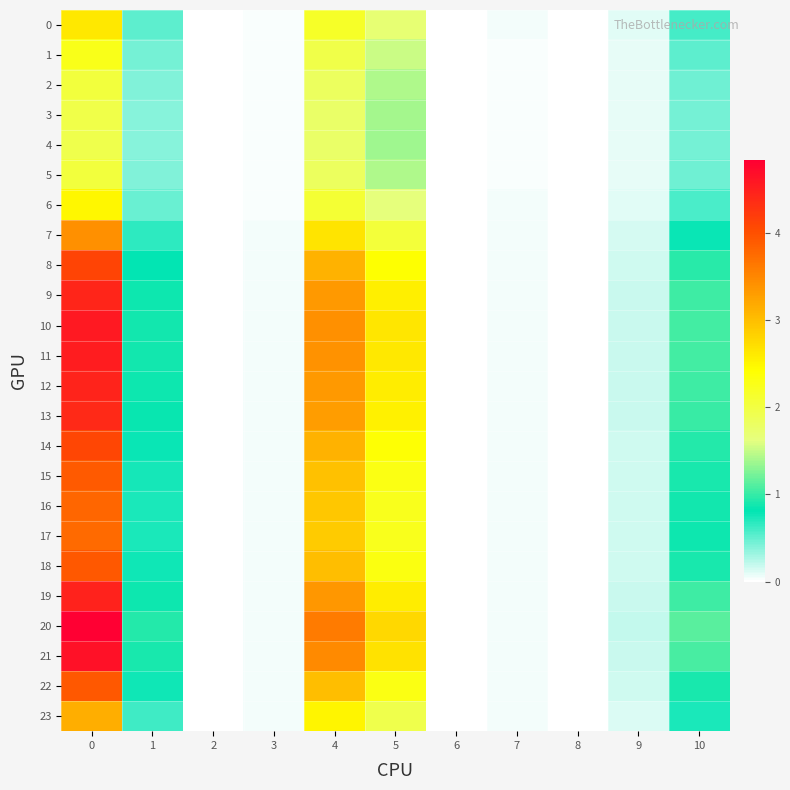

Reading left to right, list all the values displayed in this chart.

row_0: 0=2.6	1=0.5	2=0.0	3=0.0	4=2.2	5=1.7	6=0.0	7=0.0	8=0.0	9=0.1	10=0.6
row_1: 0=2.3	1=0.4	2=0.0	3=0.0	4=2.0	5=1.5	6=0.0	7=0.0	8=0.0	9=0.1	10=0.5
row_2: 0=2.0	1=0.4	2=0.0	3=0.0	4=1.8	5=1.4	6=0.0	7=0.0	8=0.0	9=0.1	10=0.5
row_3: 0=2.0	1=0.4	2=0.0	3=0.0	4=1.8	5=1.4	6=0.0	7=0.0	8=0.0	9=0.1	10=0.5
row_4: 0=1.9	1=0.4	2=0.0	3=0.0	4=1.8	5=1.4	6=0.0	7=0.0	8=0.0	9=0.1	10=0.4
row_5: 0=2.0	1=0.4	2=0.0	3=0.0	4=1.8	5=1.4	6=0.0	7=0.0	8=0.0	9=0.1	10=0.5
row_6: 0=2.5	1=0.5	2=0.0	3=0.0	4=2.1	5=1.6	6=0.0	7=0.0	8=0.0	9=0.1	10=0.6
row_7: 0=3.4	1=0.7	2=0.0	3=0.0	4=2.7	5=2.1	6=0.0	7=0.0	8=0.0	9=0.1	10=0.8
row_8: 0=4.1	1=0.8	2=0.0	3=0.0	4=3.1	5=2.4	6=0.0	7=0.0	8=0.0	9=0.2	10=0.9
row_9: 0=4.4	1=0.9	2=0.0	3=0.0	4=3.3	5=2.6	6=0.0	7=0.0	8=0.0	9=0.2	10=1.0
row_10: 0=4.6	1=0.9	2=0.0	3=0.1	4=3.4	5=2.6	6=0.0	7=0.1	8=0.0	9=0.2	10=1.1
row_11: 0=4.5	1=0.9	2=0.0	3=0.1	4=3.4	5=2.6	6=0.0	7=0.0	8=0.0	9=0.2	10=1.0
row_12: 0=4.4	1=0.9	2=0.0	3=0.0	4=3.3	5=2.6	6=0.0	7=0.0	8=0.0	9=0.2	10=1.0
row_13: 0=4.4	1=0.8	2=0.0	3=0.0	4=3.3	5=2.5	6=0.0	7=0.0	8=0.0	9=0.2	10=1.0
row_14: 0=4.1	1=0.8	2=0.0	3=0.0	4=3.1	5=2.4	6=0.0	7=0.0	8=0.0	9=0.2	10=0.9
row_15: 0=3.9	1=0.8	2=0.0	3=0.0	4=3.0	5=2.3	6=0.0	7=0.0	8=0.0	9=0.2	10=0.9
row_16: 0=3.8	1=0.7	2=0.0	3=0.0	4=2.9	5=2.2	6=0.0	7=0.0	8=0.0	9=0.2	10=0.9
row_17: 0=3.8	1=0.7	2=0.0	3=0.0	4=2.9	5=2.2	6=0.0	7=0.0	8=0.0	9=0.2	10=0.9
row_18: 0=3.9	1=0.8	2=0.0	3=0.0	4=3.0	5=2.3	6=0.0	7=0.0	8=0.0	9=0.2	10=0.9
row_19: 0=4.5	1=0.9	2=0.0	3=0.0	4=3.4	5=2.6	6=0.0	7=0.0	8=0.0	9=0.2	10=1.0
row_20: 0=4.8	1=0.9	2=0.0	3=0.1	4=3.6	5=2.8	6=0.0	7=0.1	8=0.0	9=0.2	10=1.1
row_21: 0=4.6	1=0.9	2=0.0	3=0.1	4=3.5	5=2.7	6=0.0	7=0.1	8=0.0	9=0.2	10=1.1
row_22: 0=3.9	1=0.8	2=0.0	3=0.0	4=3.0	5=2.3	6=0.0	7=0.0	8=0.0	9=0.2	10=0.9
row_23: 0=3.2	1=0.6	2=0.0	3=0.0	4=2.5	5=1.9	6=0.0	7=0.0	8=0.0	9=0.1	10=0.7